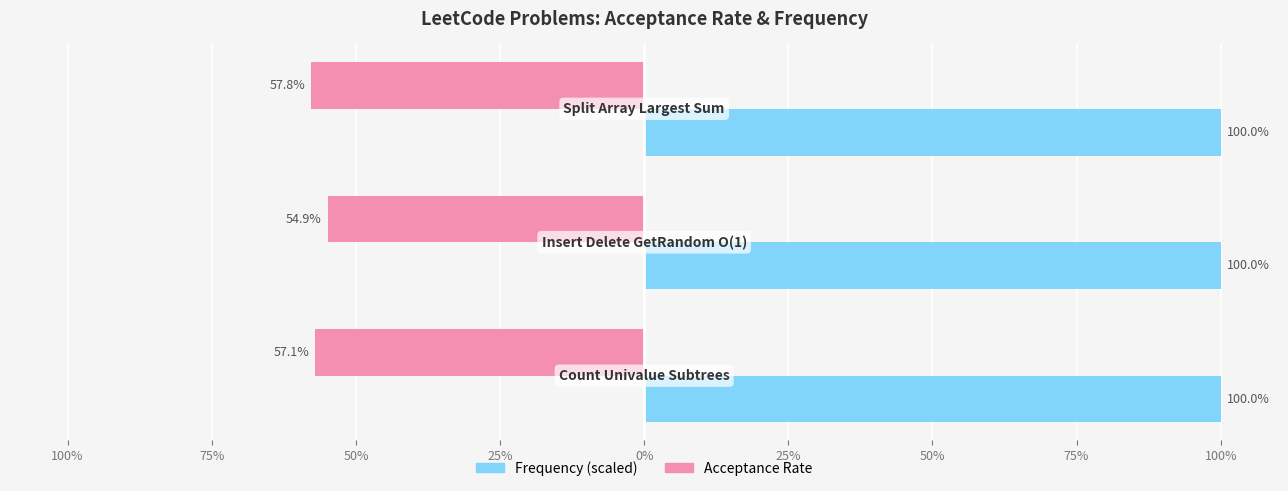

What are all the series names shown in the legend?

Frequency (scaled), Acceptance Rate